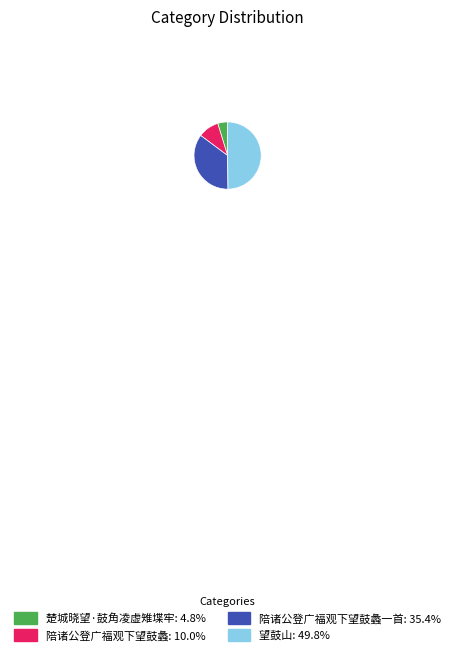

Do 陪诸公登广福观下望鼓蠡: 10.0% and 楚城晓望·鼓角凌虚雉堞牢: 4.8% together represent more than half of the pie?

No